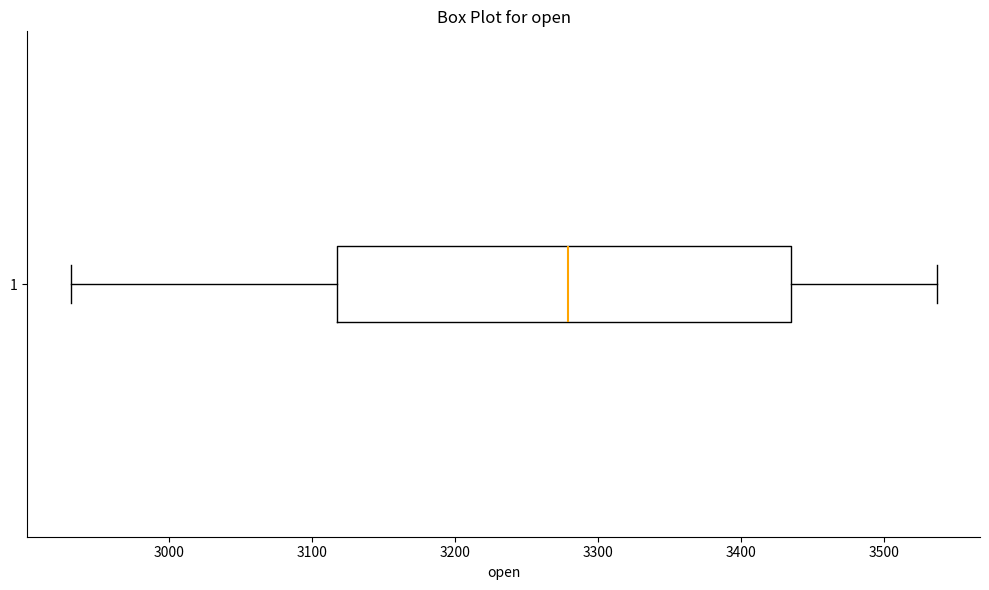

Transcribe this box plot: give where the median line is, the range the box spans, and where the two whiskers end, as read against the x-axis. The values are not printed on the chart, so give them approximately, as read against the axis.

median 3280, box 3120 to 3430, whiskers 2930 to 3540